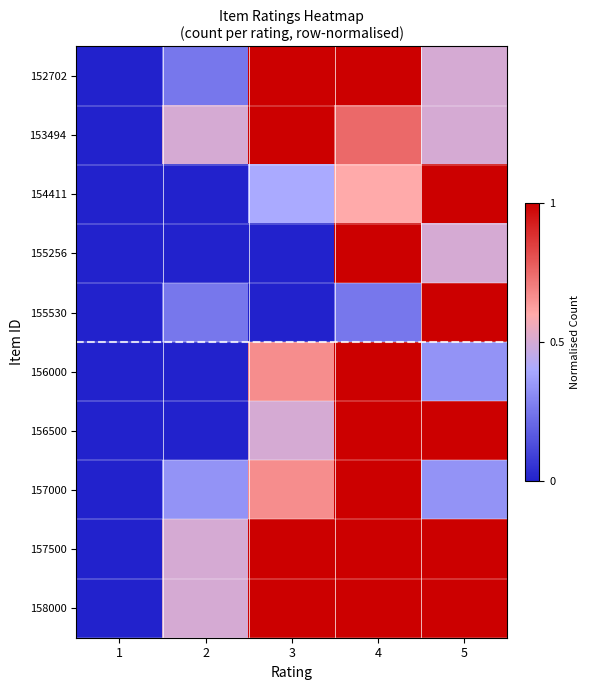

At 2, list the series in order from largest to smallest.

153494, 157500, 158000, 157000, 152702, 155530, 154411, 155256, 156000, 156500